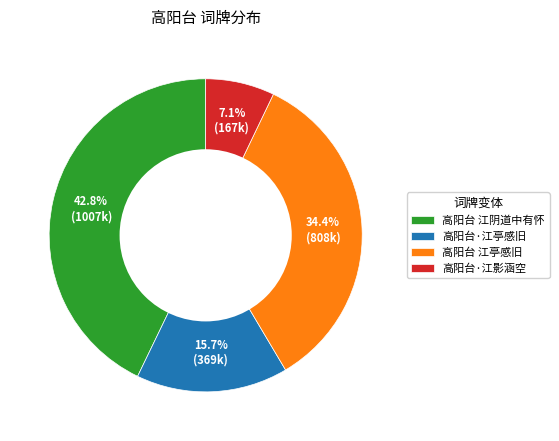

To the nearest percent, what is the combined percentage of 高阳台·江亭感旧 and 高阳台·江影涵空?

23%